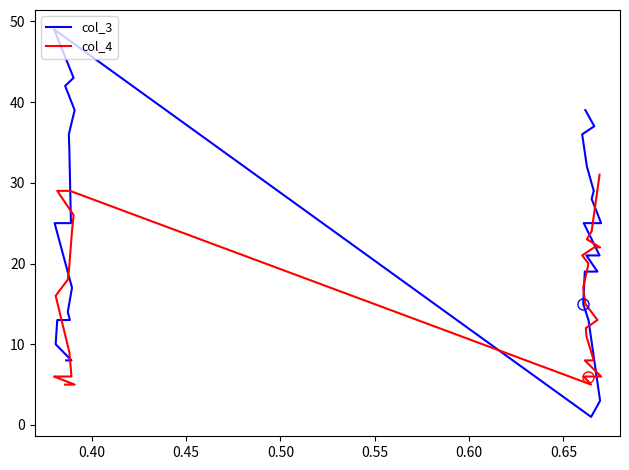

True or false: col_4 has a value of 14 at 27.

False